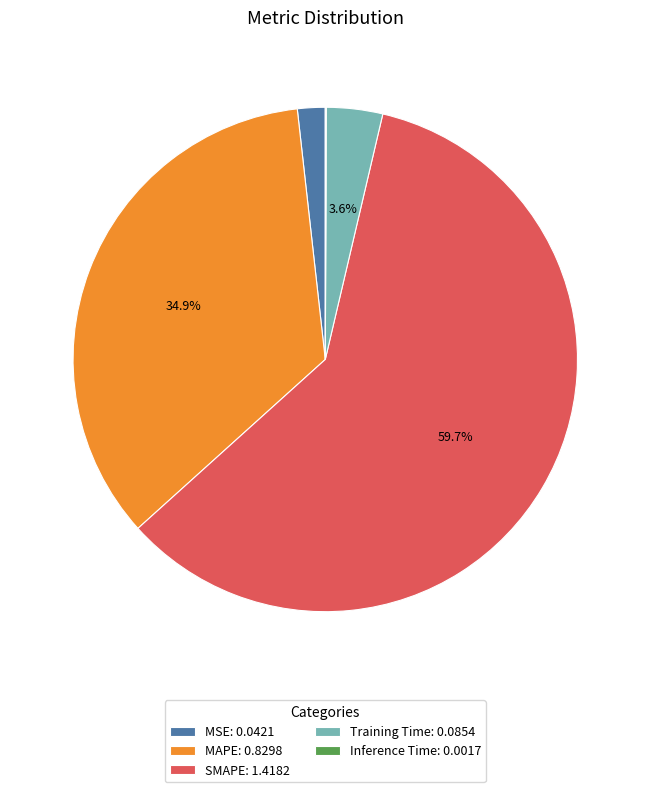

What percentage is NOT represented by MAPE: 0.8298?

65.1%